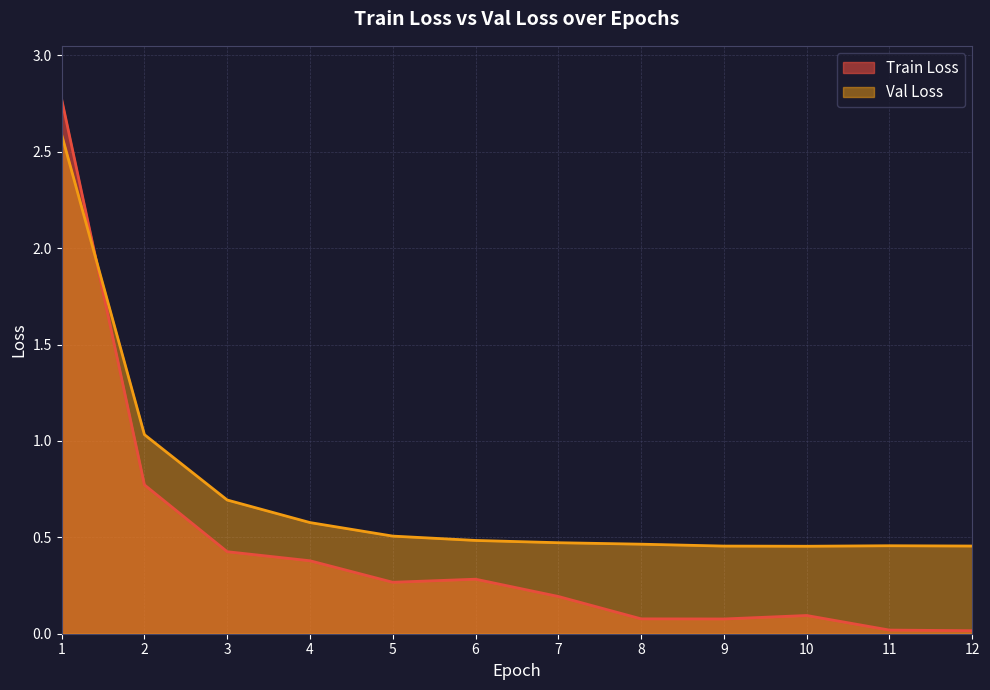

How many series are shown in this chart?

2